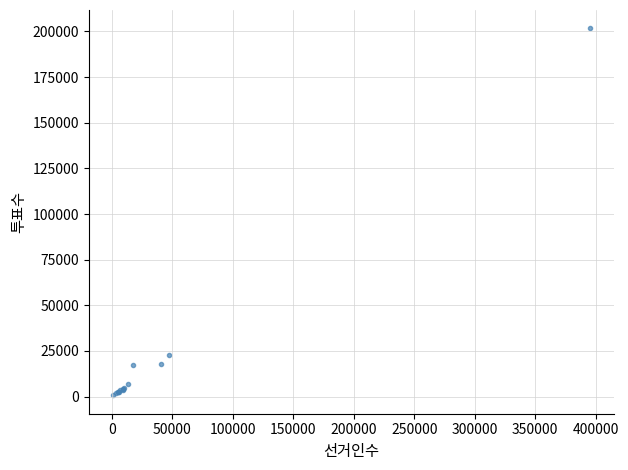

What Y value in the scatter plot is closest to 101187?

22545